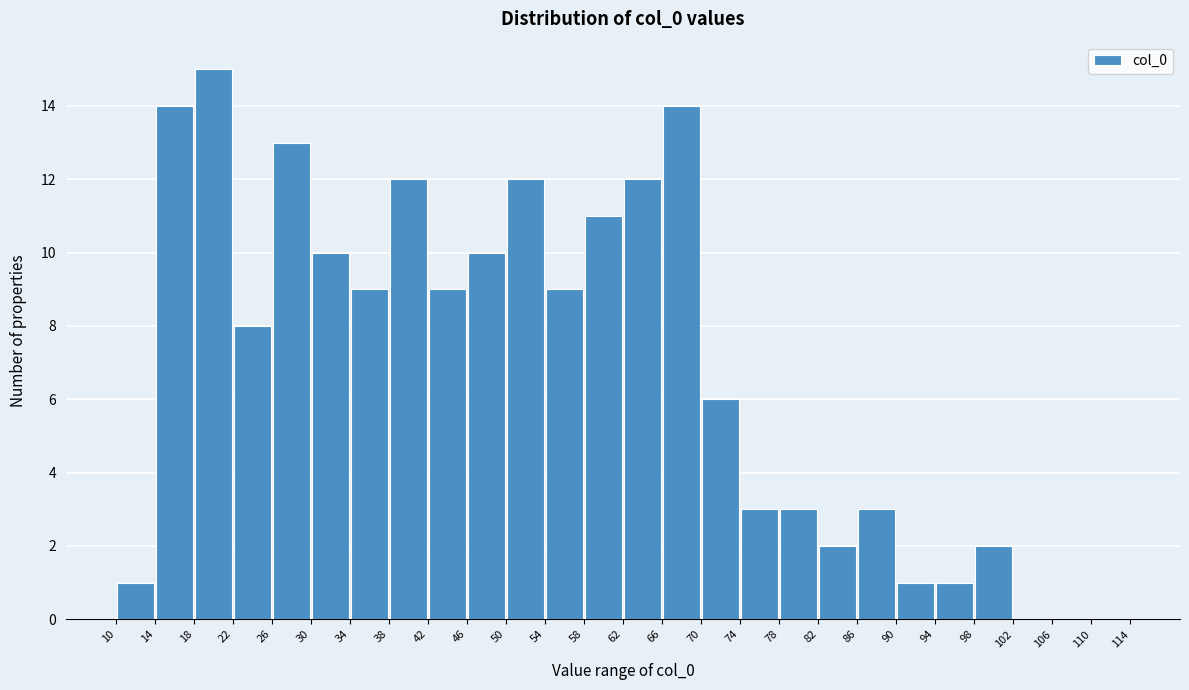

Reading left to right, transcribe this chart: for each bar, give the range it covers on the x-axis and its height. The values are not printed on the chart, so give them approximately, as read against the axis.

10 to 14: 1
14 to 18: 14
18 to 22: 15
22 to 26: 8
26 to 30: 13
30 to 34: 10
34 to 38: 9
38 to 42: 12
42 to 46: 9
46 to 50: 10
50 to 54: 12
54 to 58: 9
58 to 62: 11
62 to 66: 12
66 to 70: 14
70 to 74: 6
74 to 78: 3
78 to 82: 3
82 to 86: 2
86 to 90: 3
90 to 94: 1
94 to 98: 1
98 to 102: 2
102 to 106: 0
106 to 110: 0
110 to 114: 0